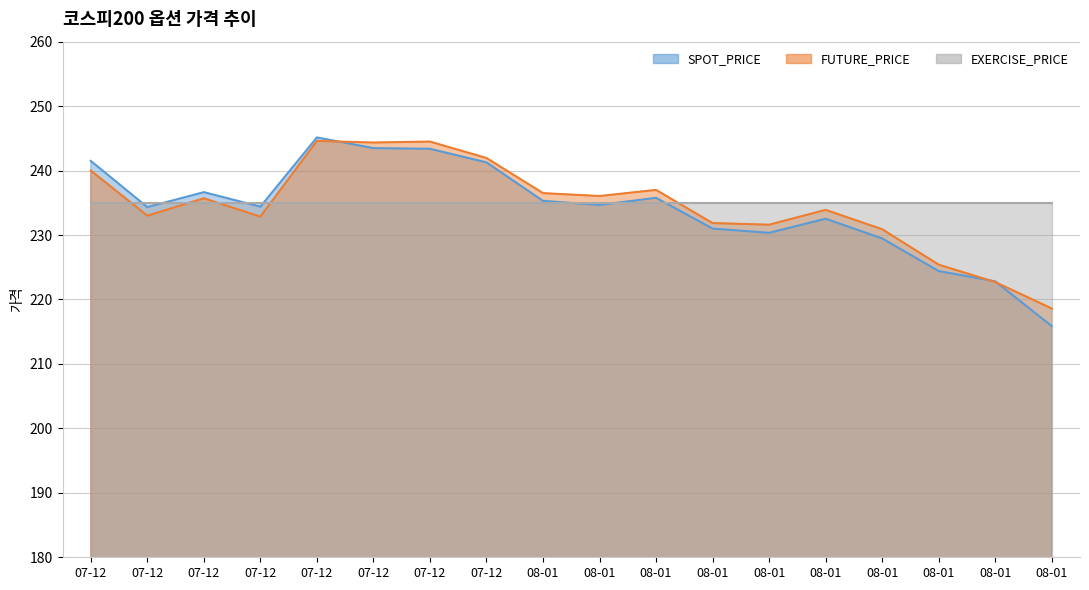

How many values in the FUTURE_PRICE series exceed 235?

9